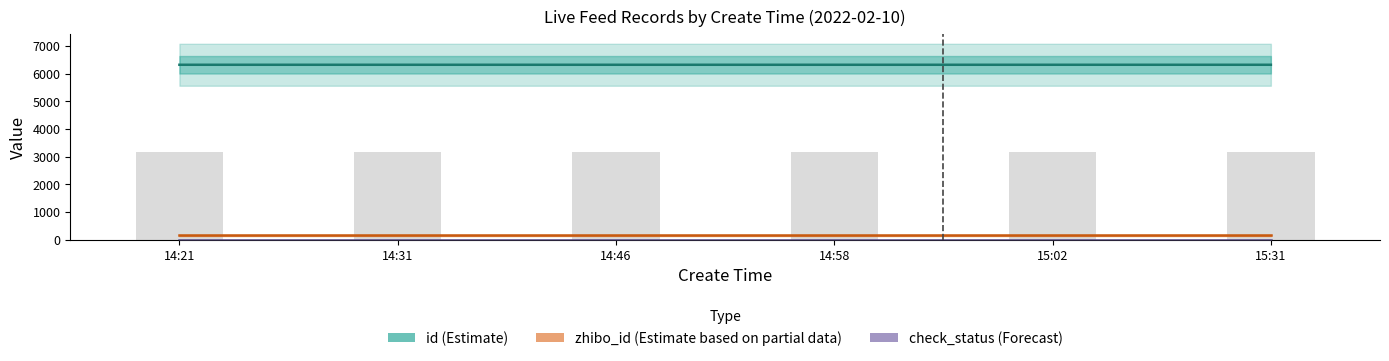

Between 14:58 and 15:31, which series saw the biggest shift?

id (Estimate)